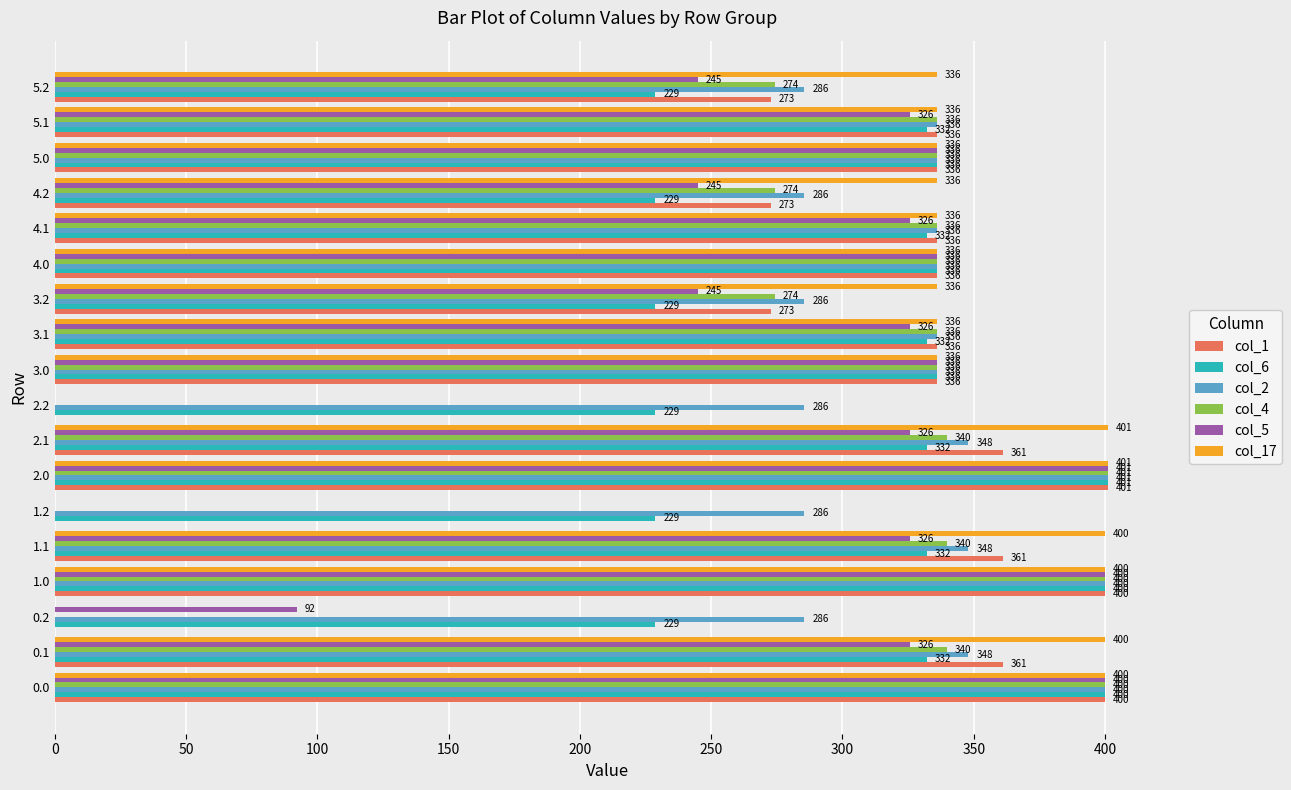

What is the approximate value of col_17 at 5.2?

336.0